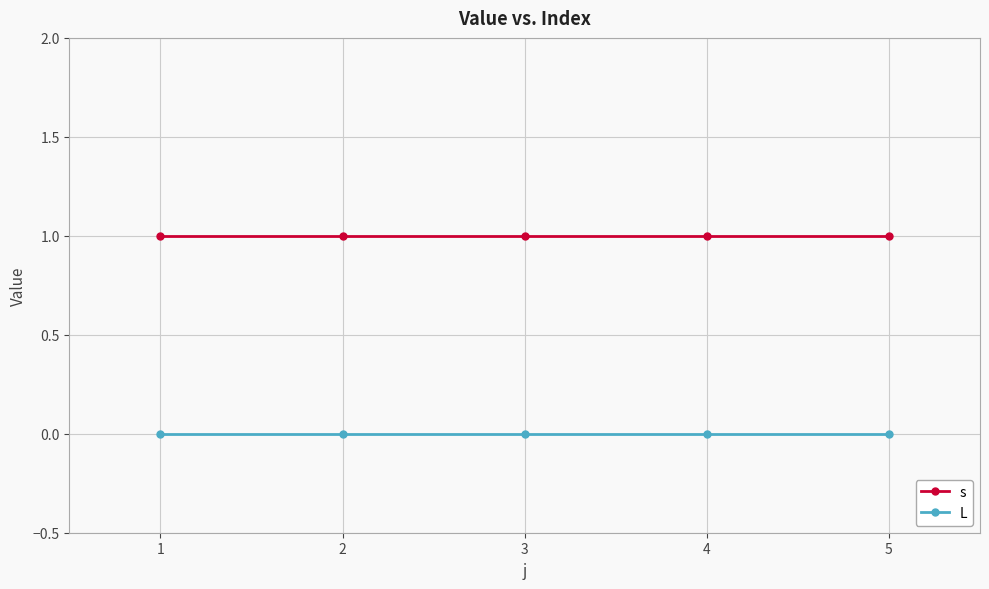

True or false: s and L cross at least once.

False